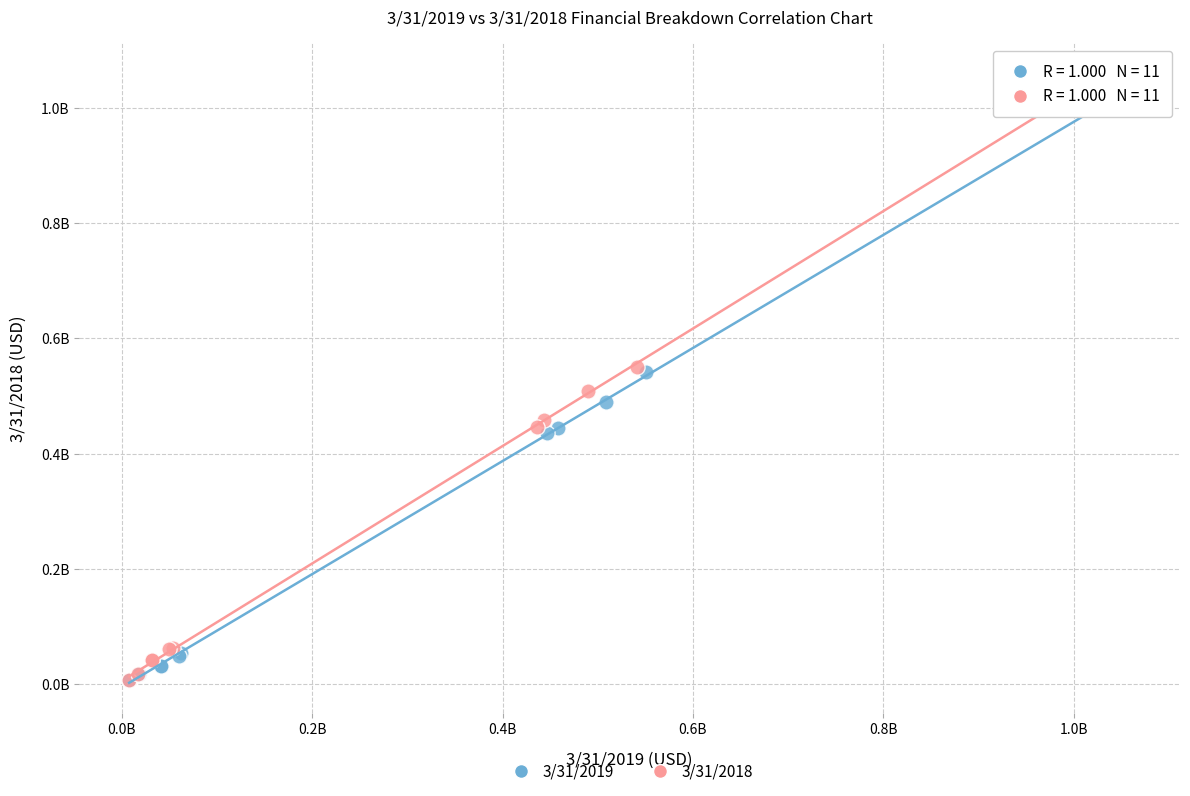

Which series has the widest spread of Y values?

3/31/2018